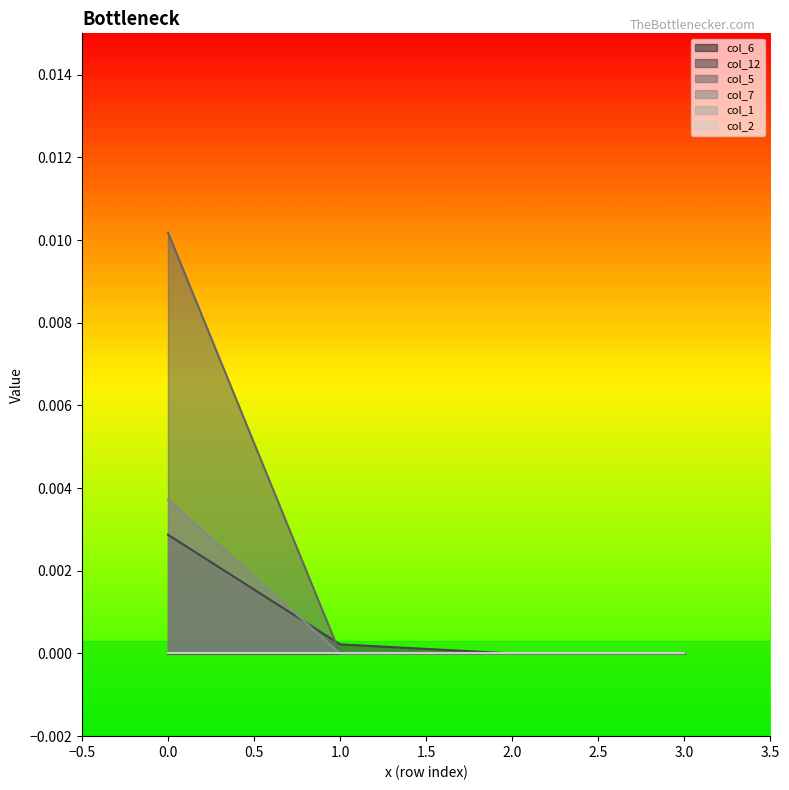

At how many categories does at least one series exceed 0?

2